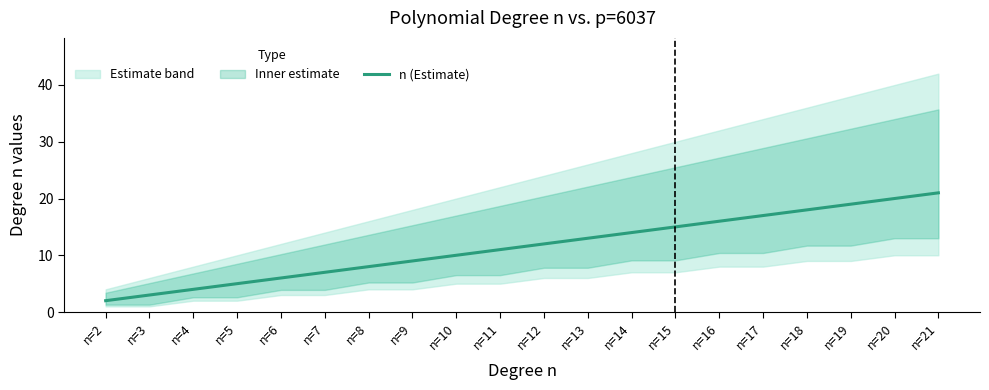

What is the change in value from n=3 to n=8?

+5